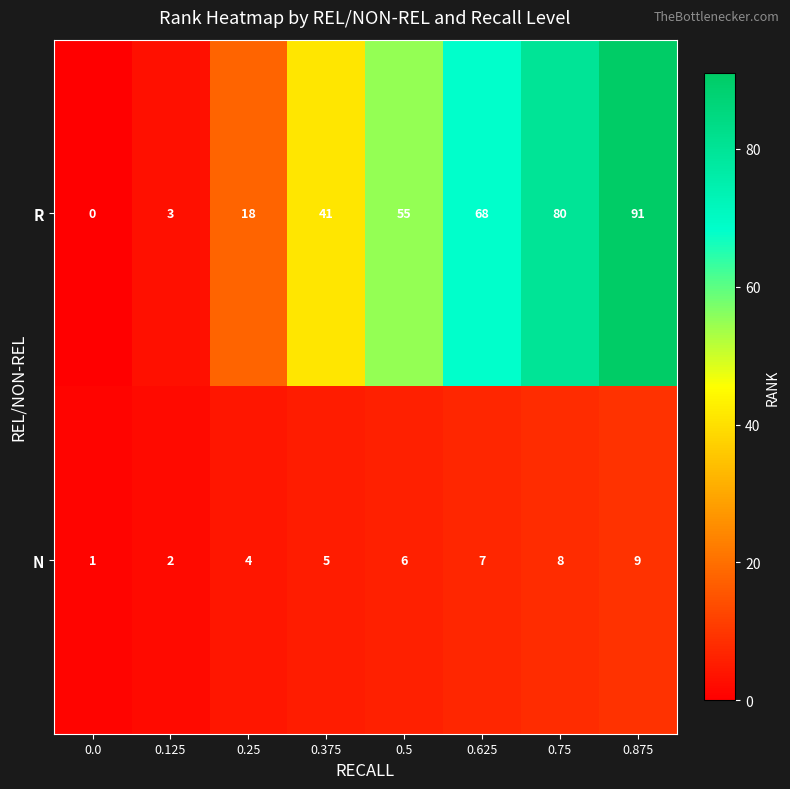

Between 0.375 and 0.75, which series saw the biggest shift?

R